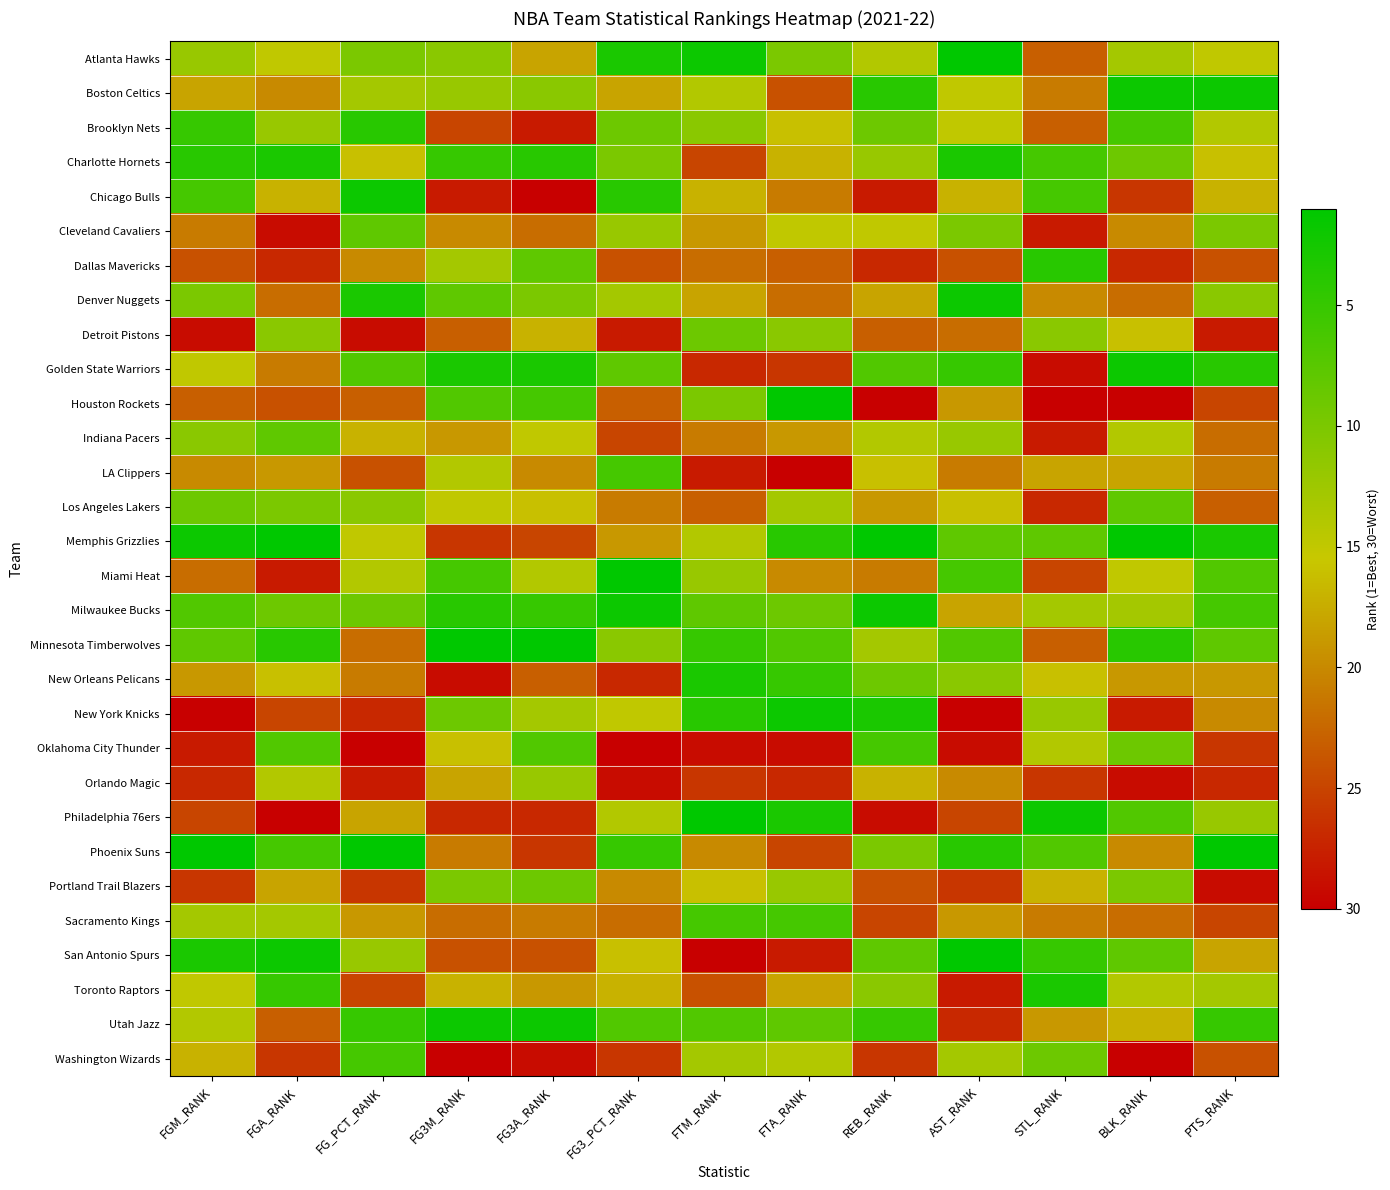

What is the smallest value displayed?

1